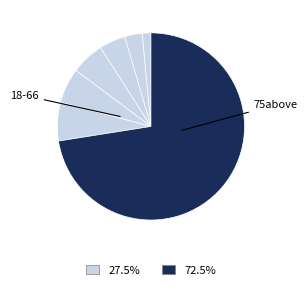

How many segments does this pie chart have?

7